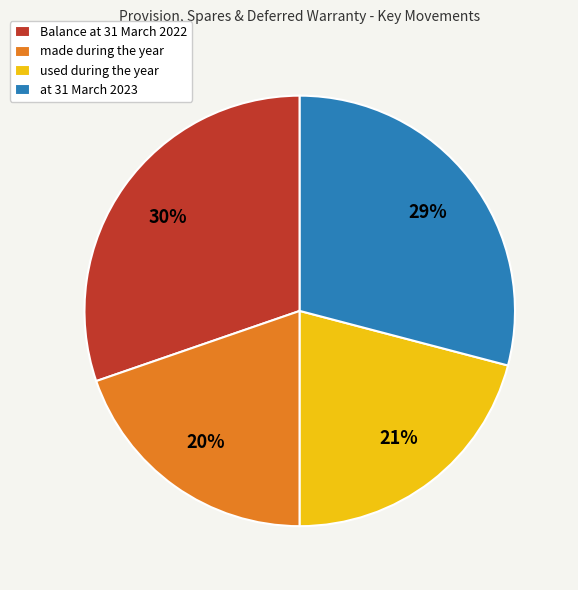

Rank the categories by value from highest to lowest.

Balance at 31 March 2022, at 31 March 2023, used during the year, made during the year